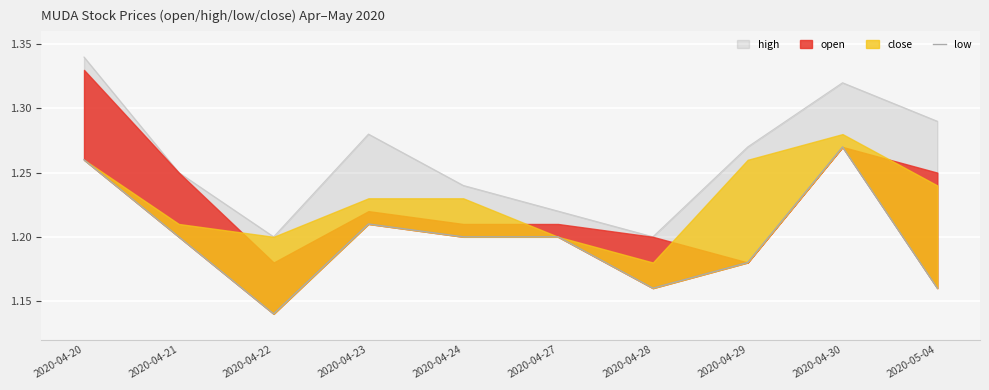

What is the label of the 1st point from the left?

2020-04-20